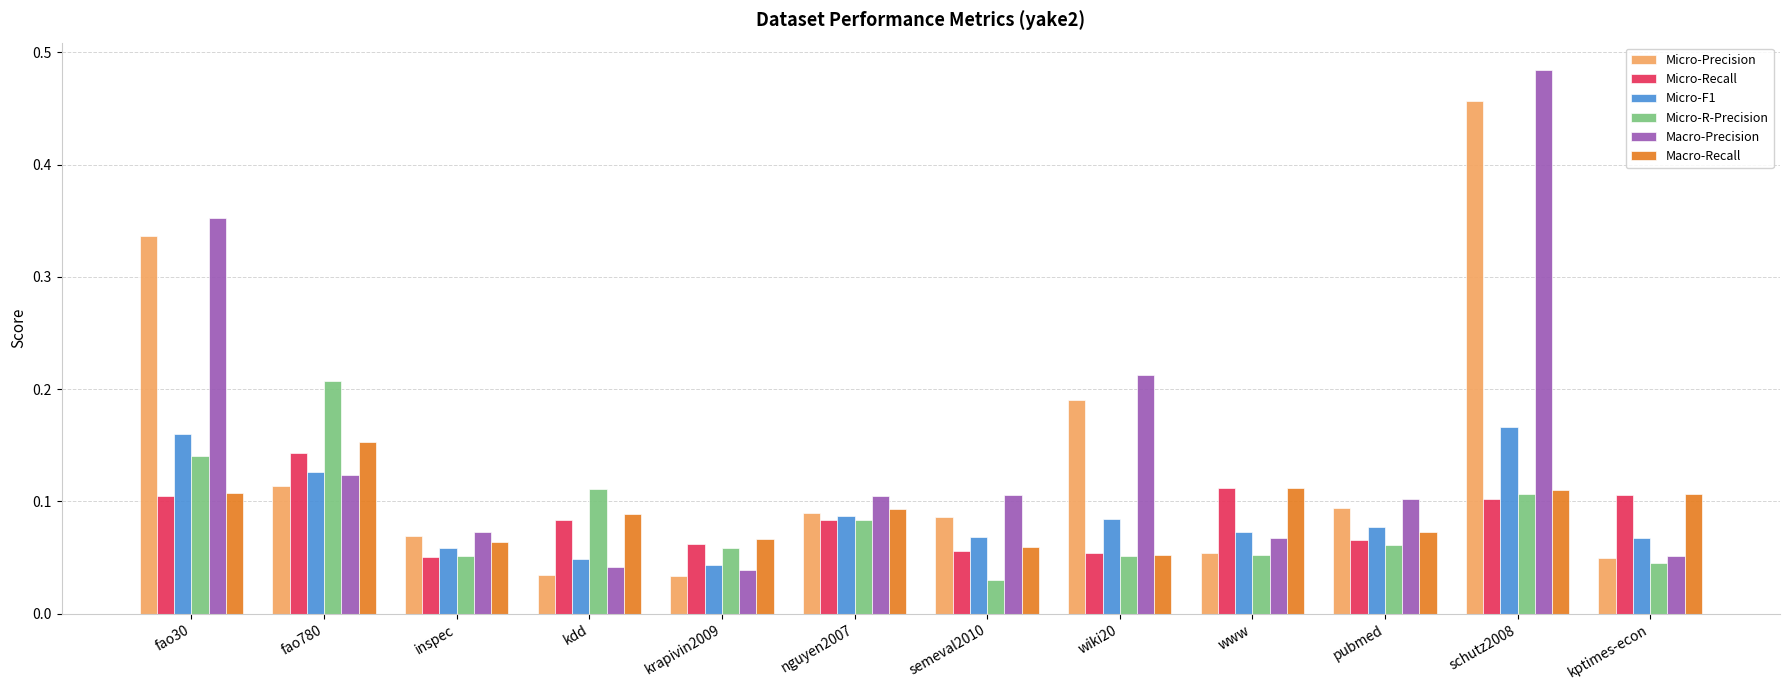

At which label does Macro-Precision reach its peak?

schutz2008